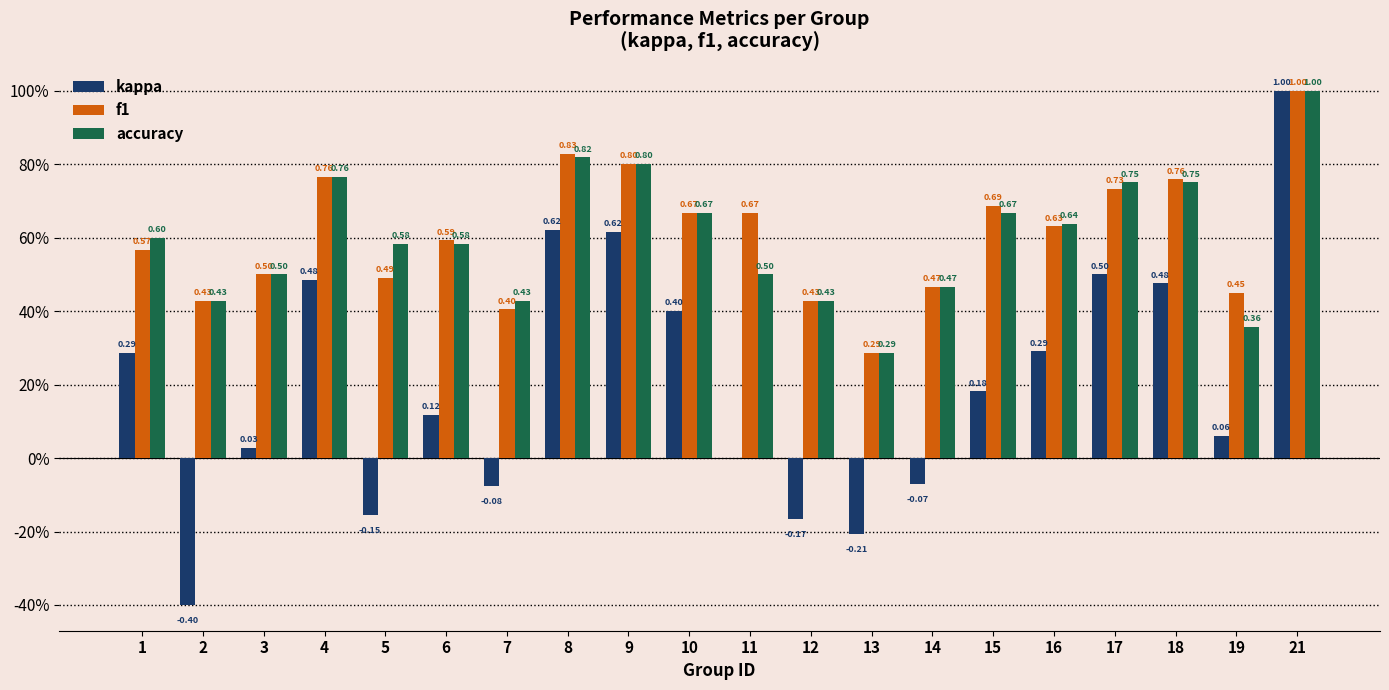

What is the value of the accuracy bar at the 9th from the left?

0.8